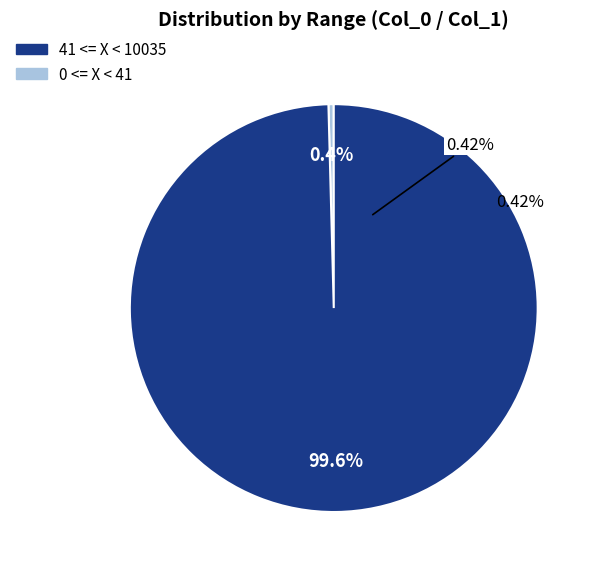

The 16 slice represents 13% of the pie. True or false?

False